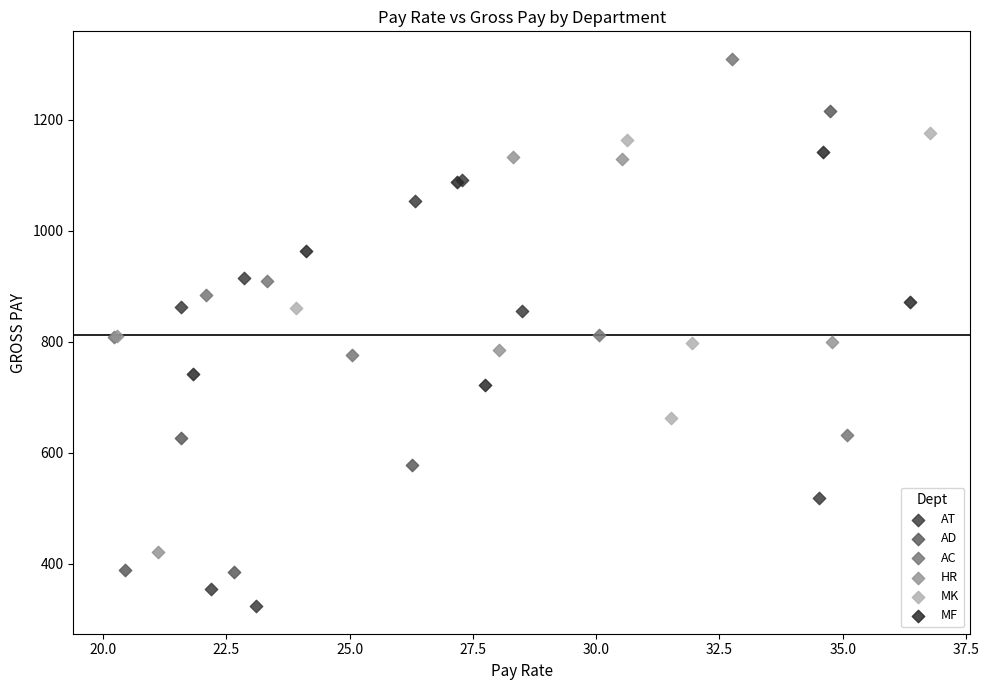

Which series has the largest Y range (max minus min)?

AD